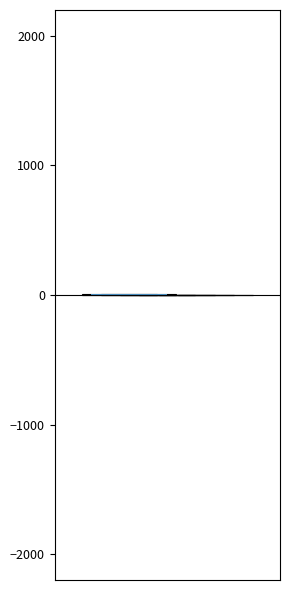

What is the average value?

2